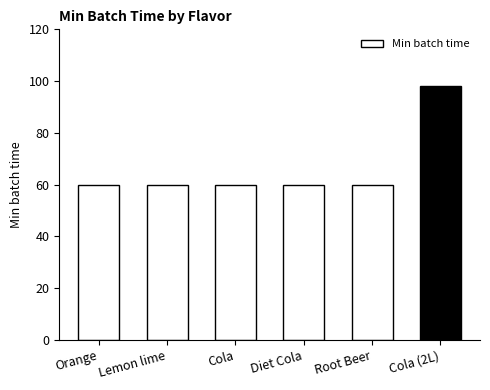

The value at Root Beer is 14. True or false?

False